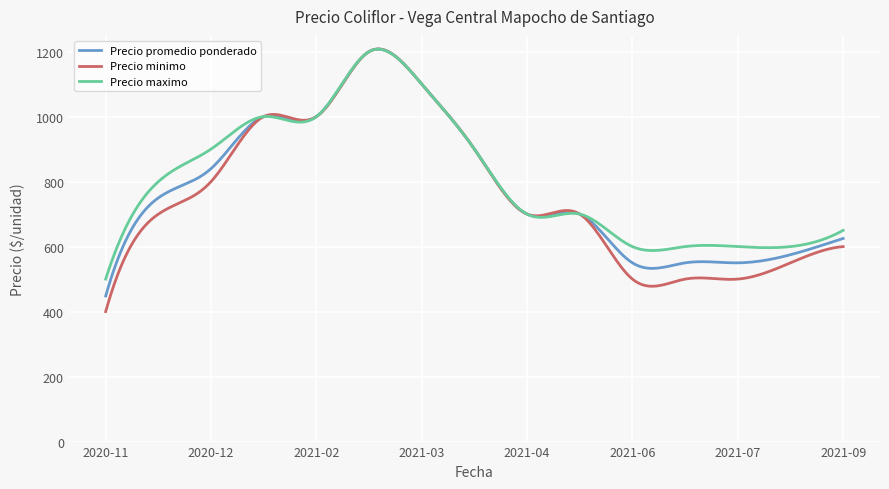

What is the greatest value displayed?

1208.0